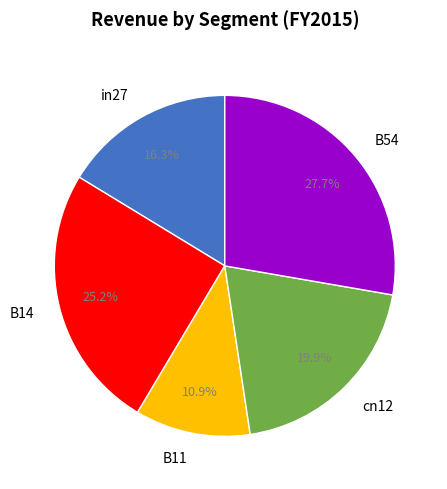

Approximately how many times larger is the value at in27 compared to B54?

0.6